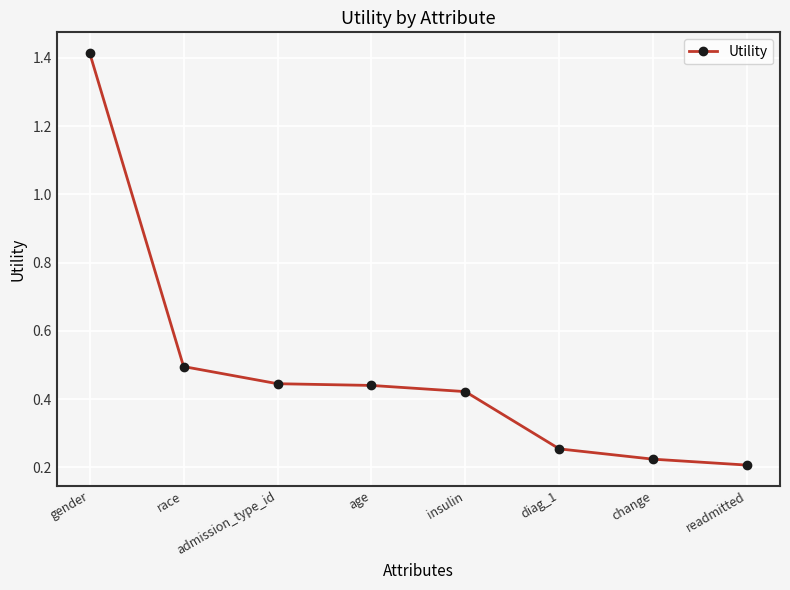

Is this an area chart (filled region under the line)?

No